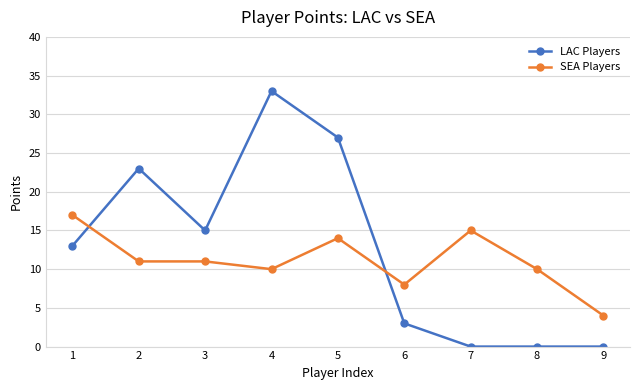

Reading left to right, transcribe all the data shown in this chart.

LAC Players: 13	23	15	33	27	3	0	0	0
SEA Players: 17	11	11	10	14	8	15	10	4